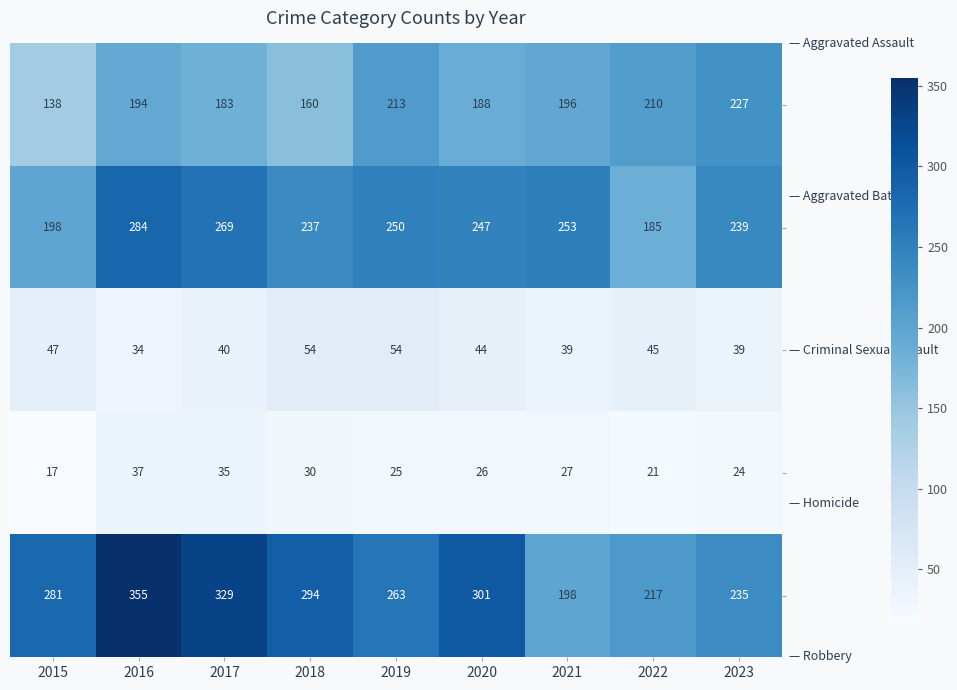

What is the spread (max minus min) of values at 2016?

321